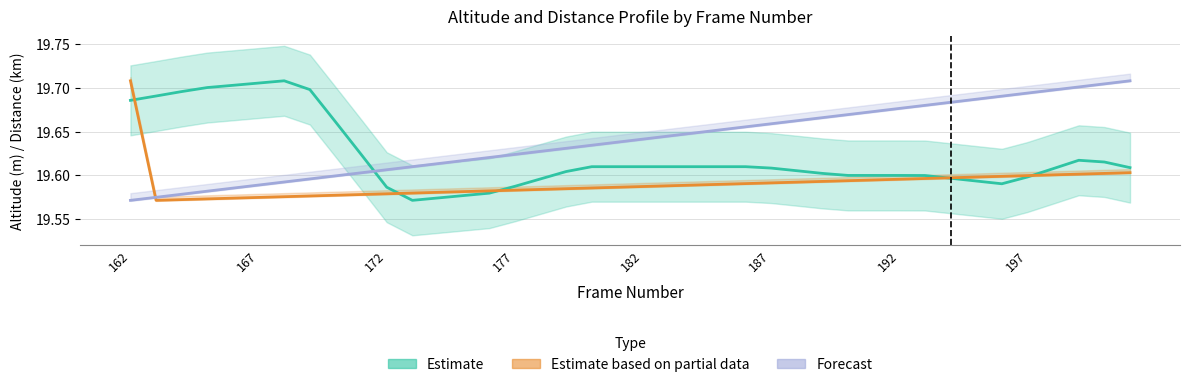

After their last crossing, which series has the higher values: Forecast or Estimate?

Forecast